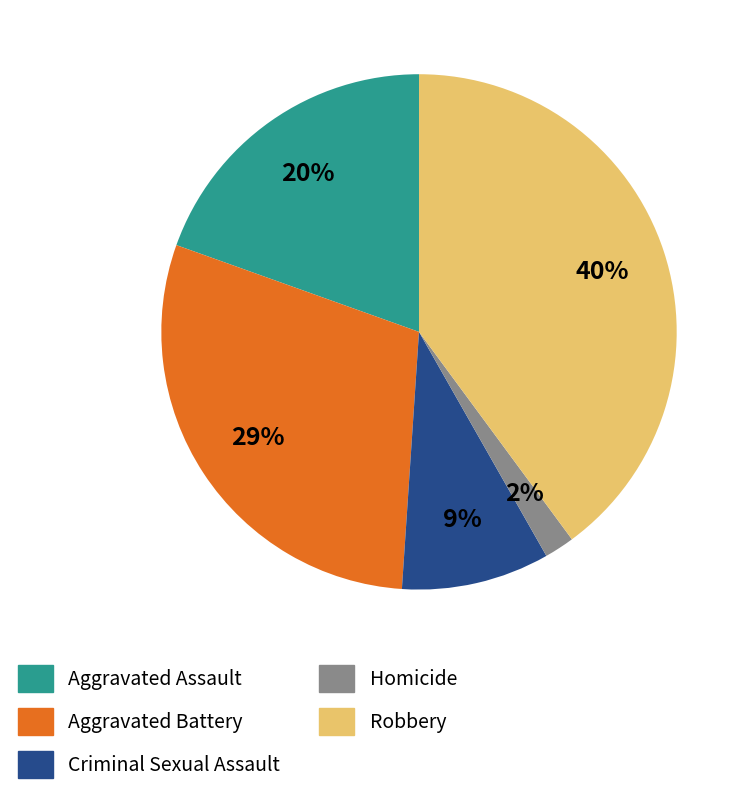

What percentage is the Homicide slice, to the nearest percent?

2%